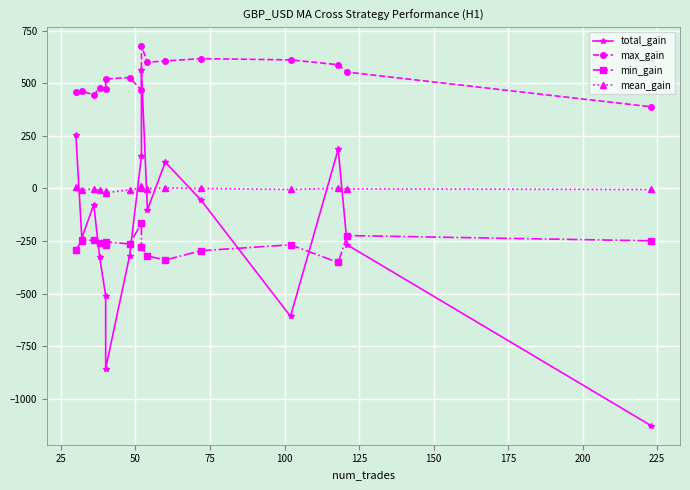

What is the average value of the mean_gain series?

-3